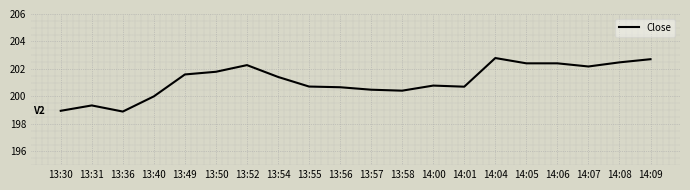

What position from the left is 13:54?

8